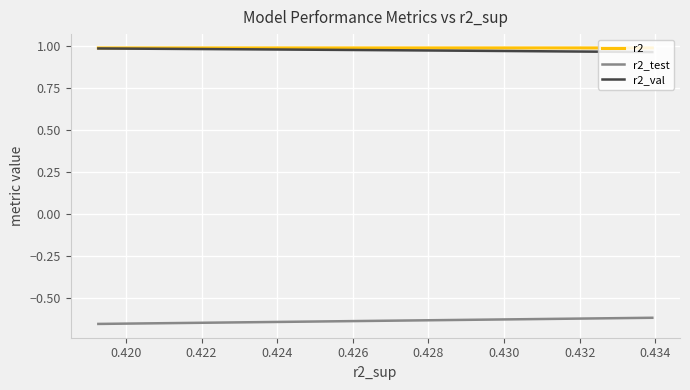

True or false: r2 and r2_test intersect in this chart.

False